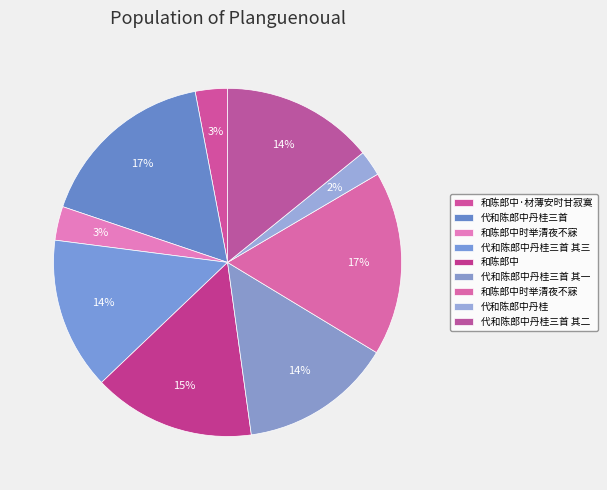

To the nearest percent, what is the difference between the largest and smallest slice percentages?

15%